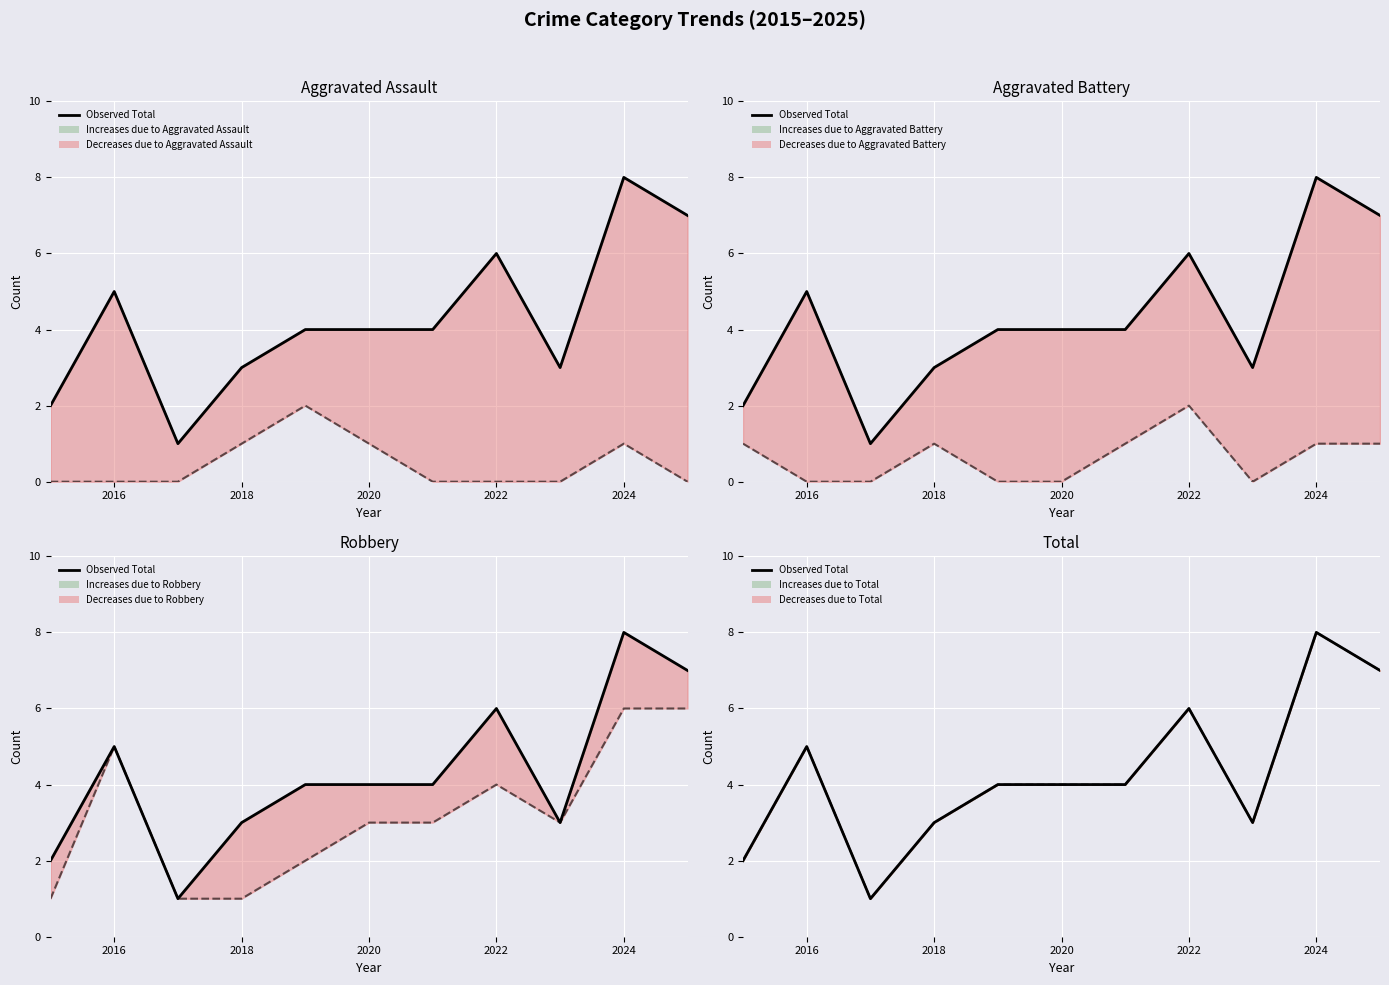

How many points are lower than both their immediate neighbors (excluding endpoints)?

2